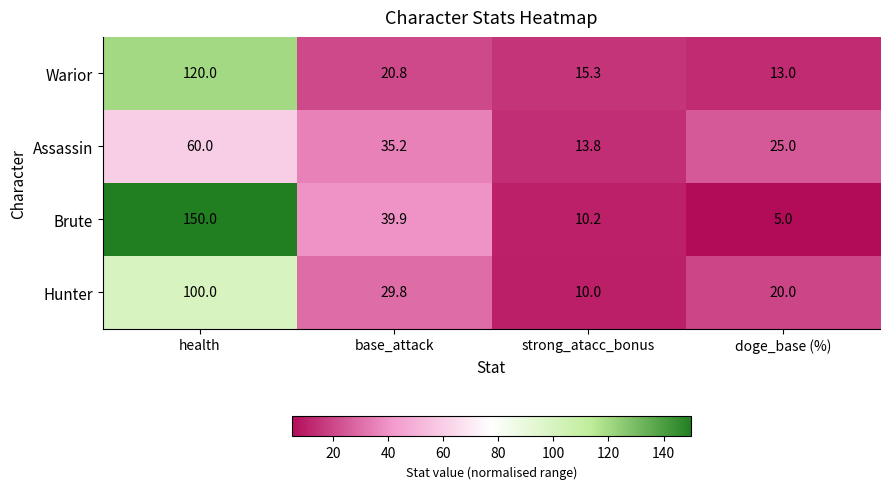

Which series changed the most between health and base_attack?

Brute